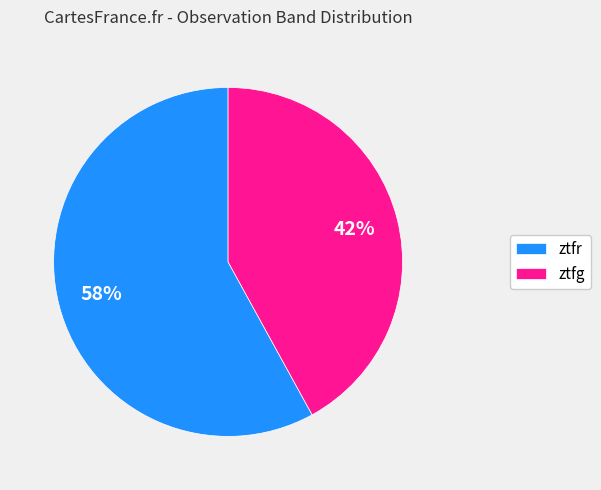

To the nearest percent, what is the difference between the largest and smallest slice percentages?

16%